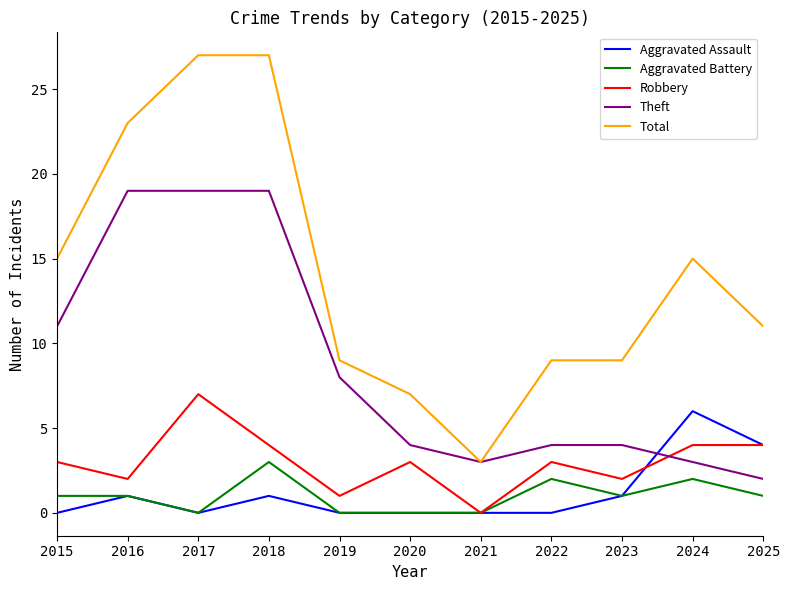

What is the spread (max minus min) of values at 2022?

9